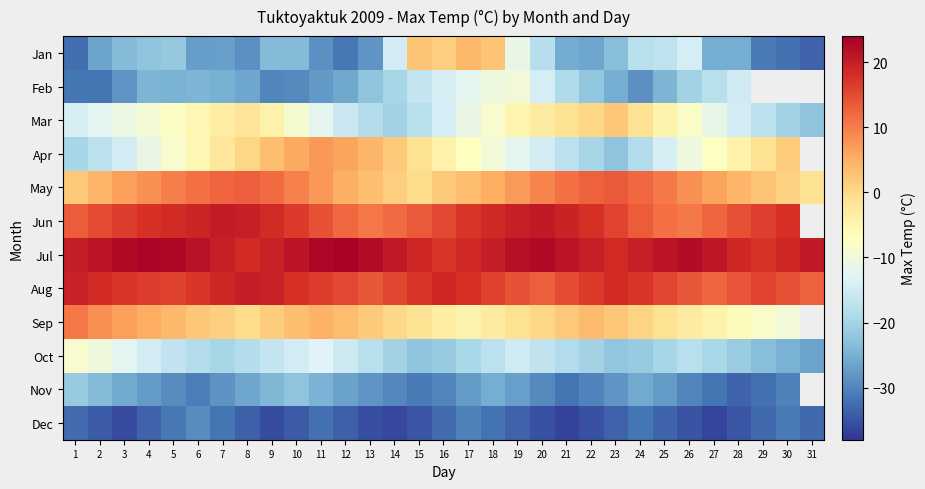

At which category does the chart reach its minimum across all series?

21